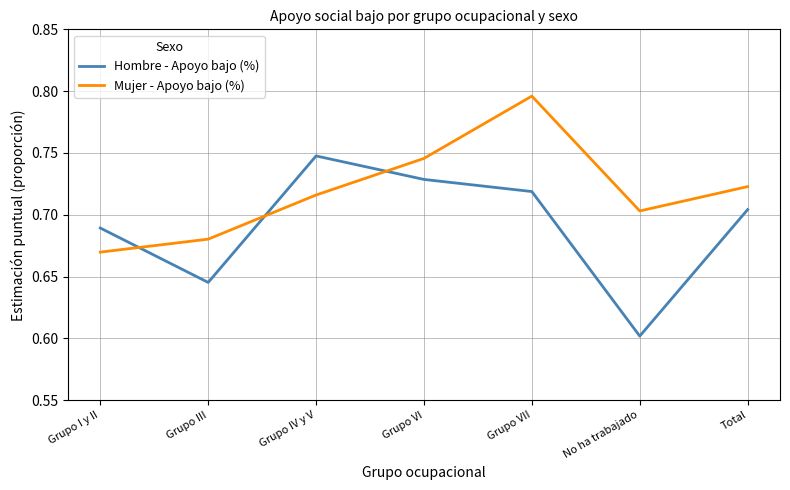

In Hombre - Apoyo bajo (%), how many points are lower than both neighbors (excluding endpoints)?

2